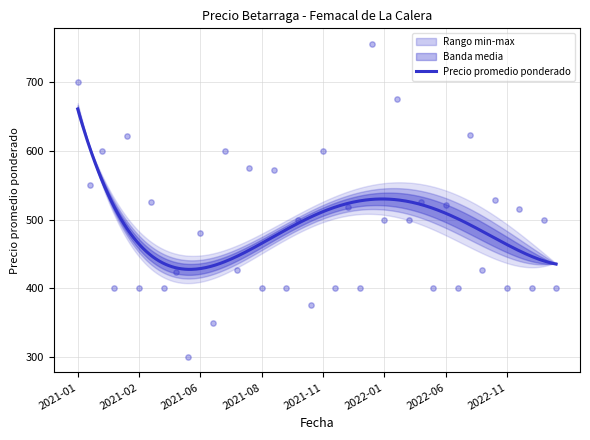

What is the minimum value for Precio promedio ponderado?

427.5